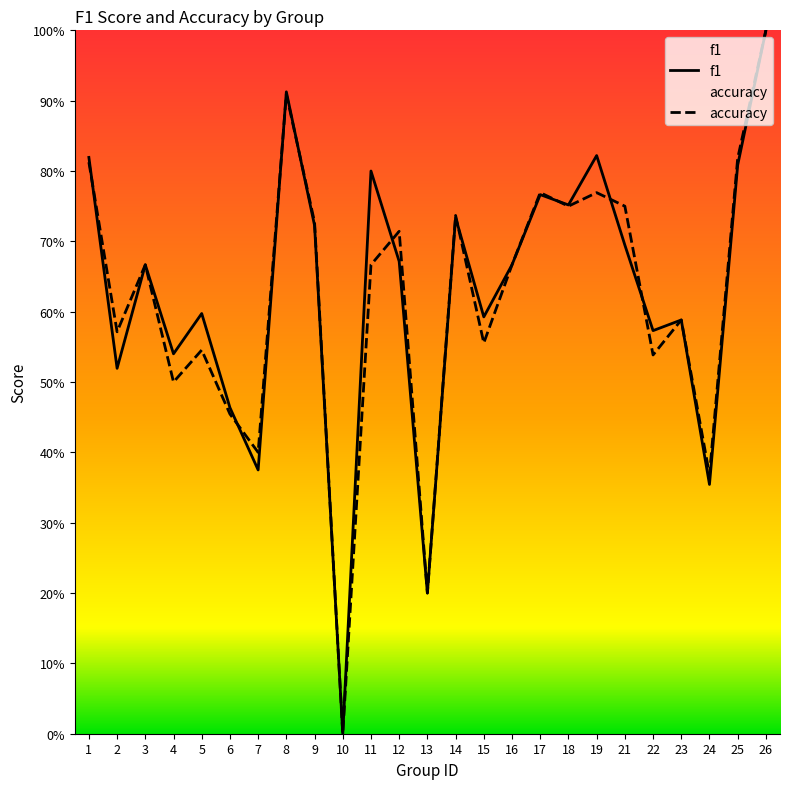

Between which two adjacent categories do f1 and accuracy first intersect?

1 and 2